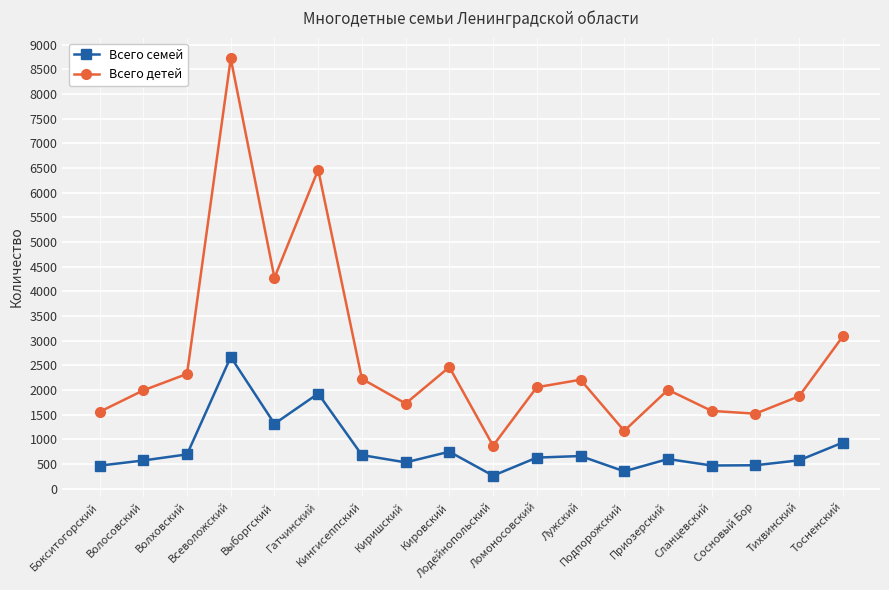

At which category is the sum across all series the highest?

Всеволожский